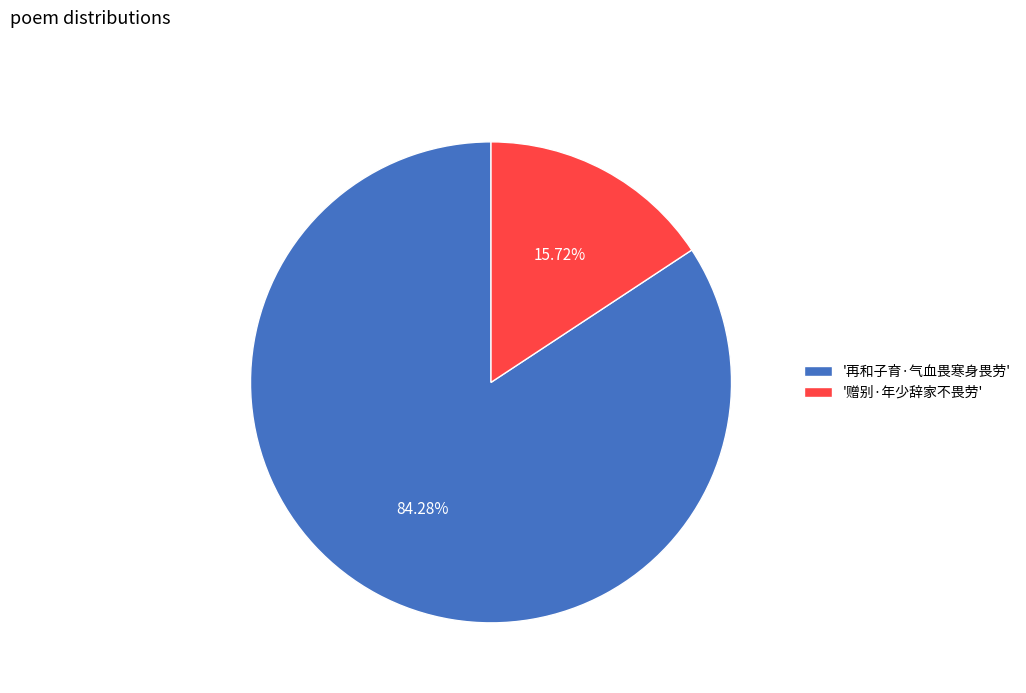

Which slice represents more than half of the pie?

'再和子育·气血畏寒身畏劳'